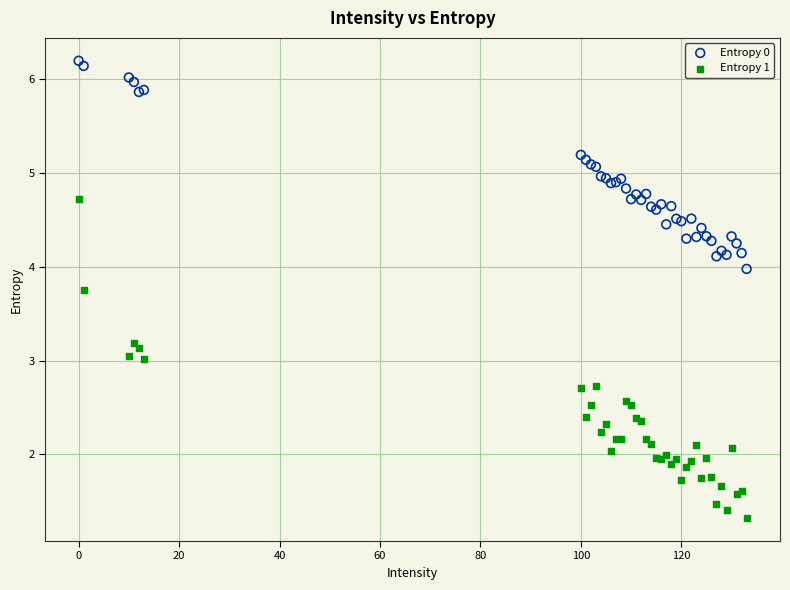

Which series has the widest spread of Y values?

Entropy 1